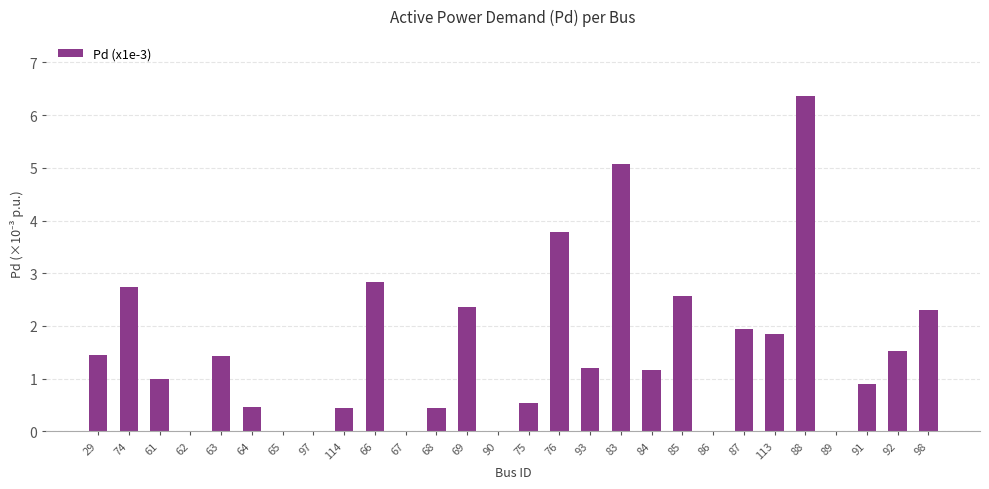

Which category has the highest value across all series?

88